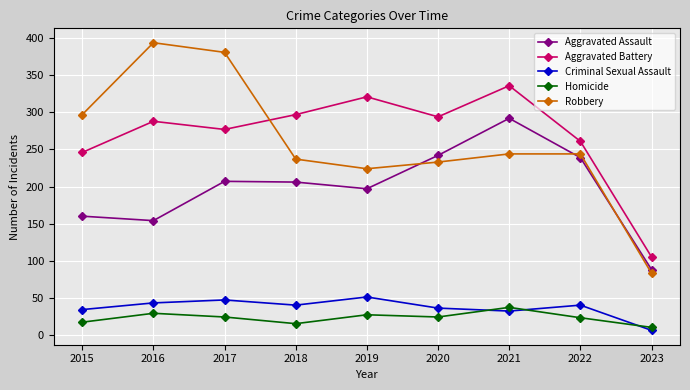

What is the average value of the Robbery series?

260